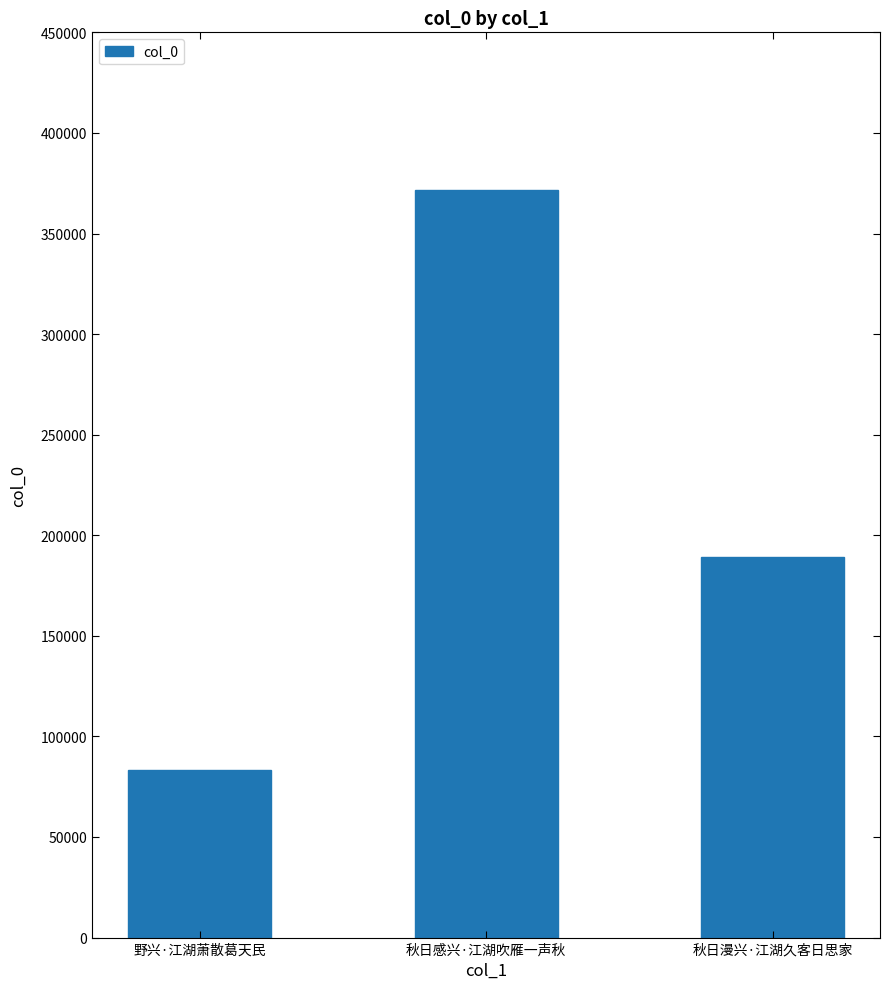

Approximately how many times larger is the value at 野兴·江湖萧散葛天民 compared to 秋日漫兴·江湖久客日思家?

0.4